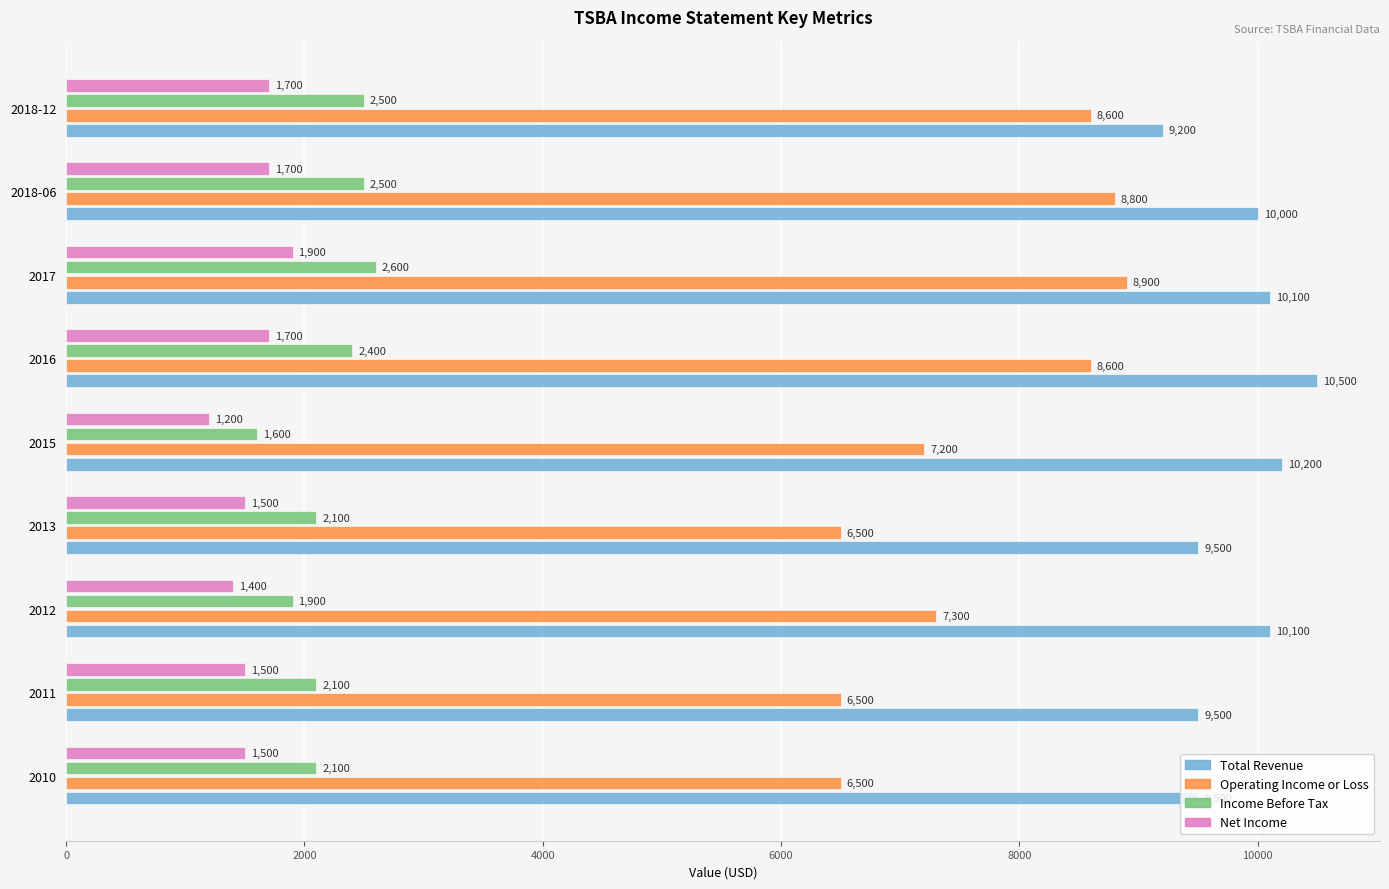

Which series has the largest range (max minus min)?

Operating Income or Loss